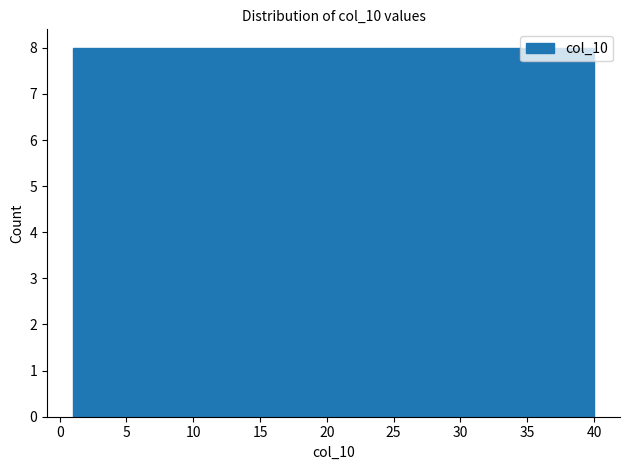

Reading left to right, list every bar in this chart as the range it spans on the x-axis followed by its height. Neither the bar edges nor the heights are printed on the chart, so give them approximately, as read against the axes.

1.0 to 8.8: 8
8.8 to 16.6: 8
16.6 to 24.4: 8
24.4 to 32.2: 8
32.2 to 40.0: 8